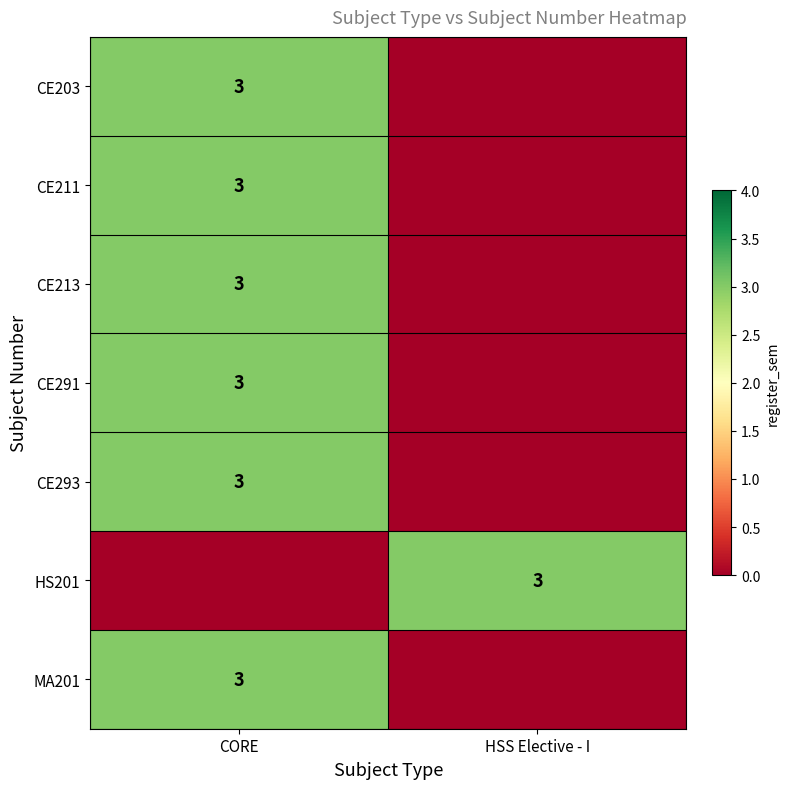

True or false: HS201 has a value of 3 at HSS Elective - I.

True